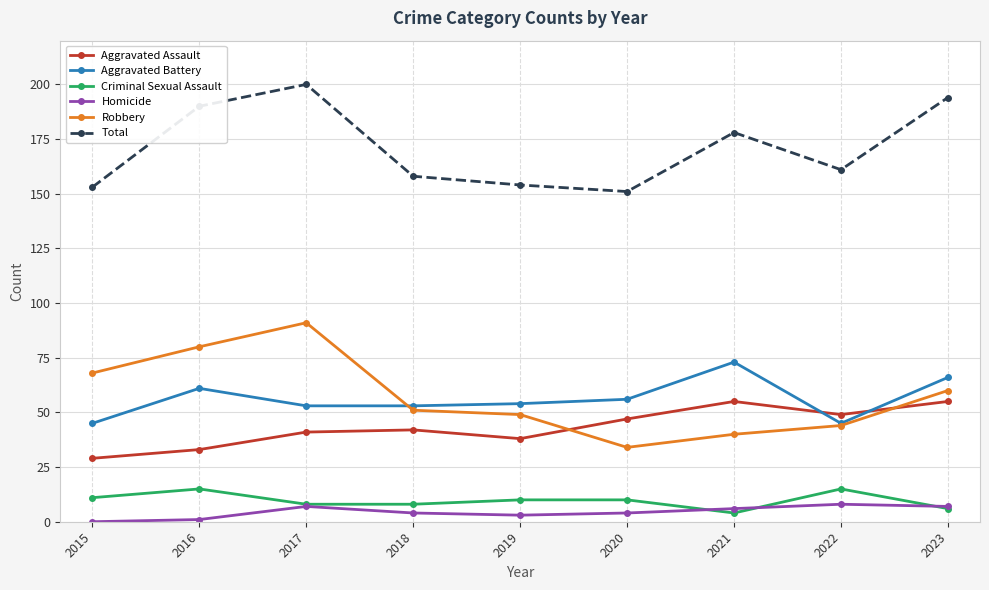

How many data points in Aggravated Battery are less than 54?

4